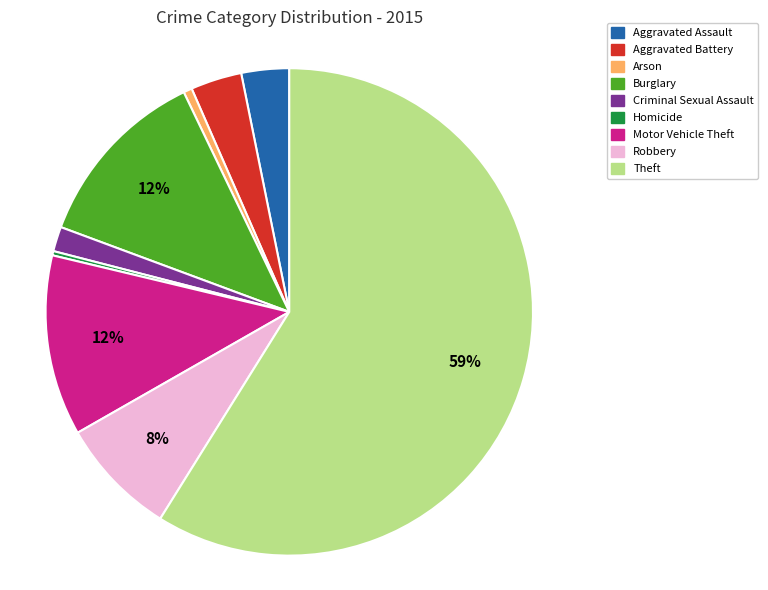

Count the number of slices in the pie.

9